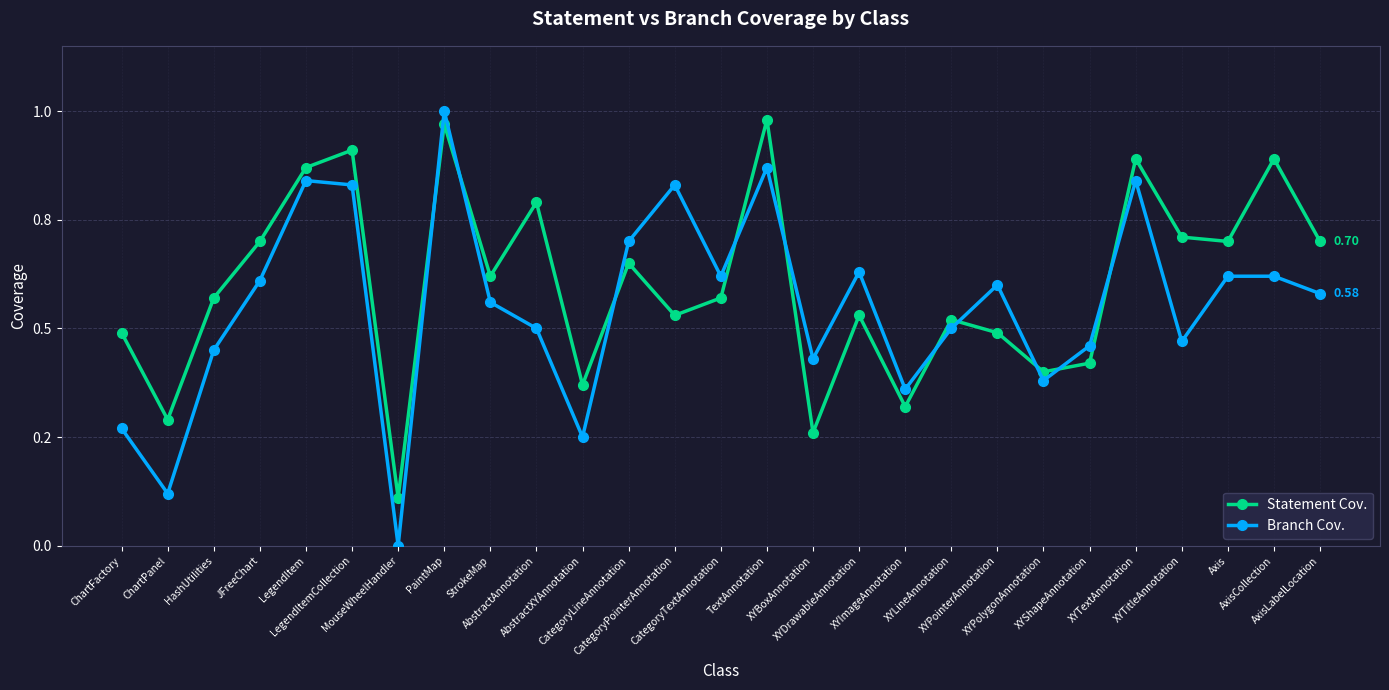

The value of Branch Cov. at StrokeMap is 0.7. True or false?

False